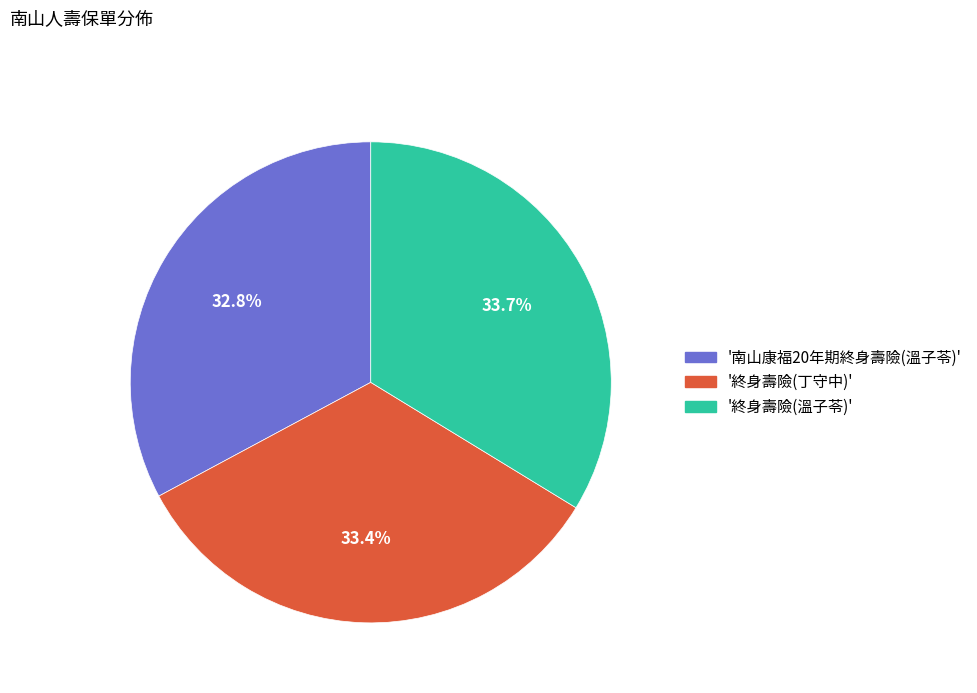

Count the number of slices in the pie.

3